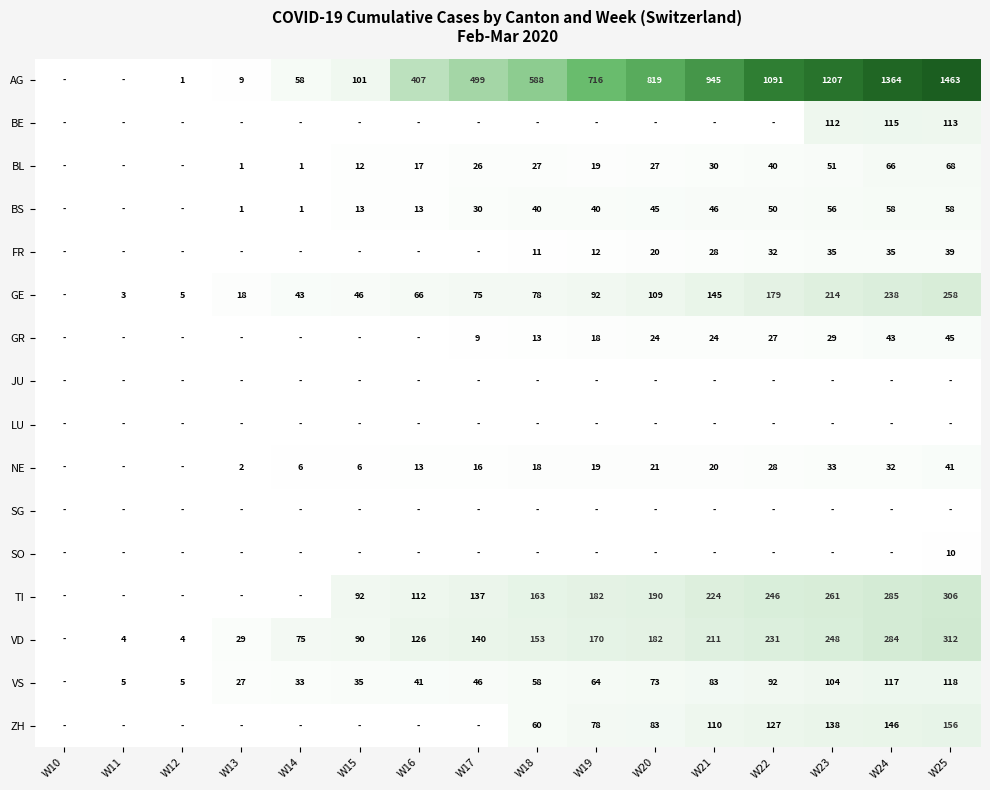

Between W22 and W16, which is larger?

W22